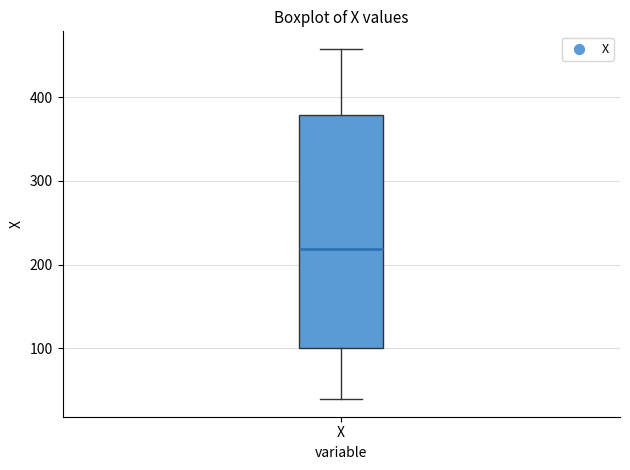

Read this box plot against the y-axis: the position of the median line, the range covered by the box, and the ends of both whiskers. The values are not printed on the chart, so give them approximately, as read against the axis.

median 220, box 100 to 380, whiskers 40 to 460